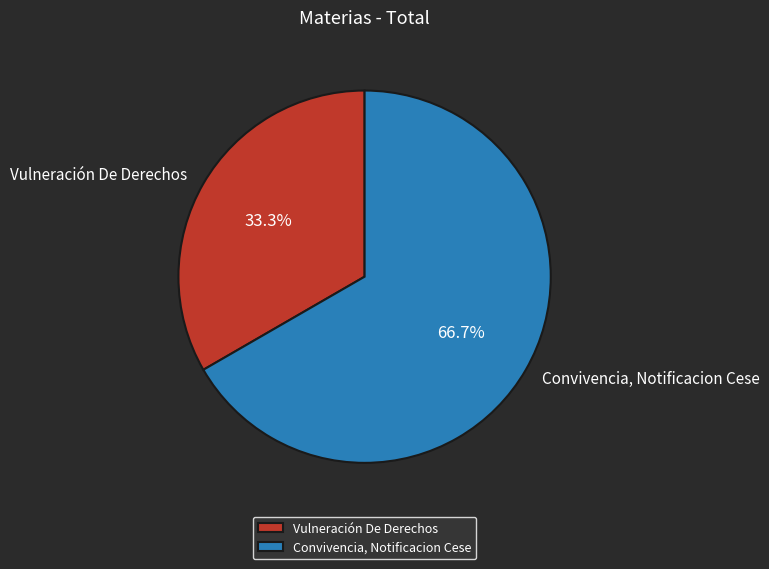

Is Vulneración De Derechos the majority of the pie?

No